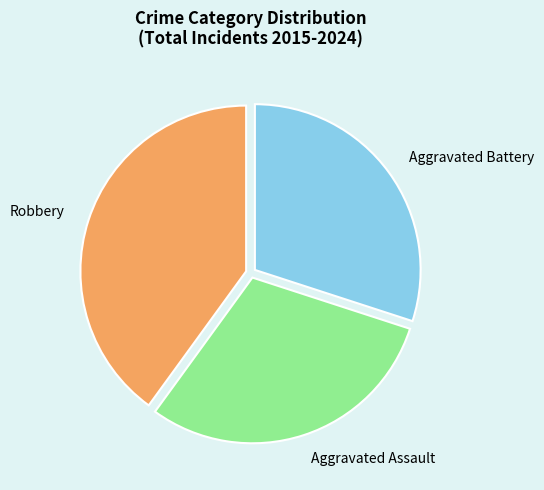

How many slices are in this pie chart?

3